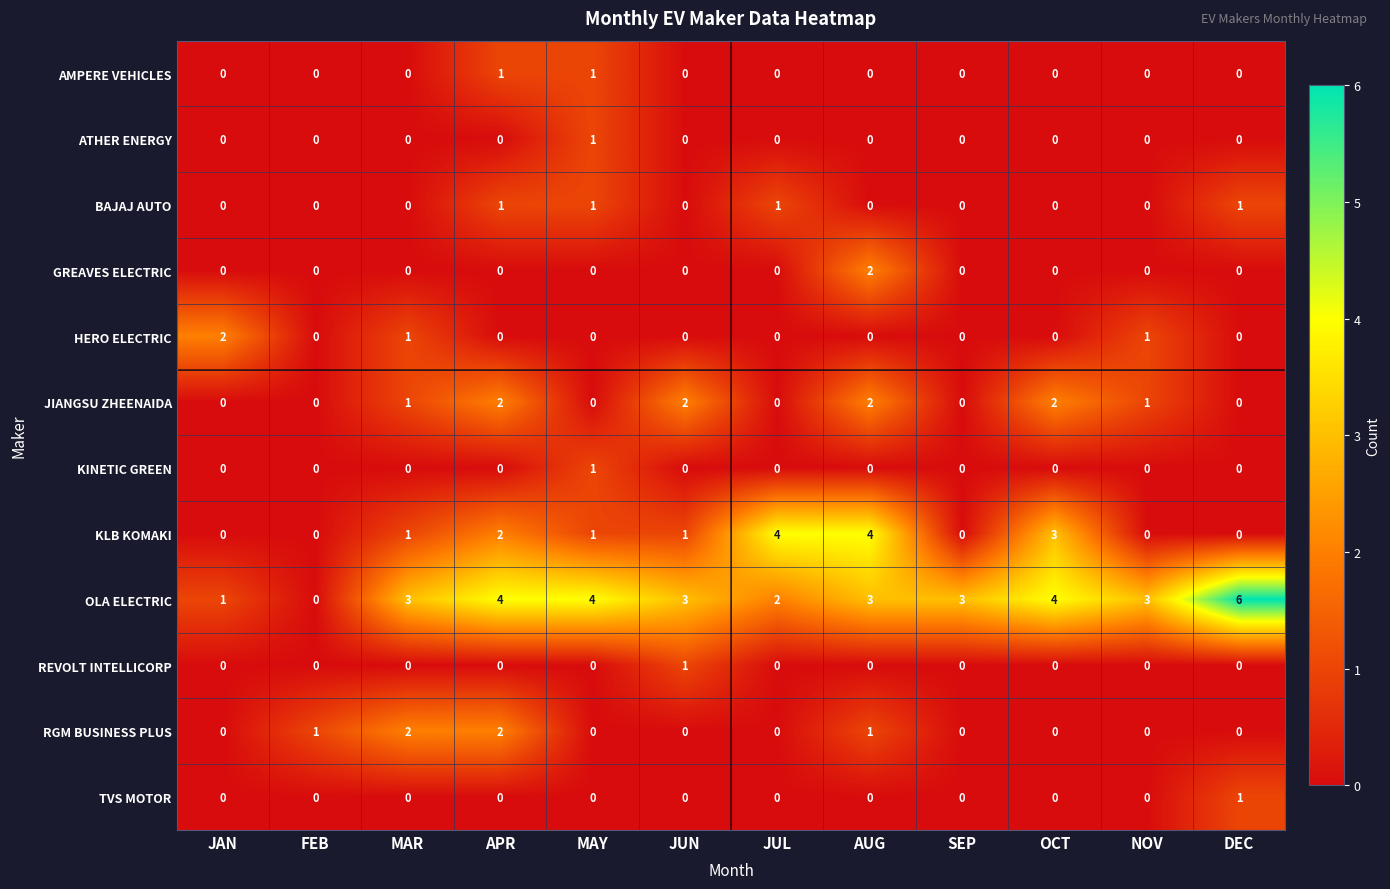

What is the difference between the highest and lowest values at AUG?

4